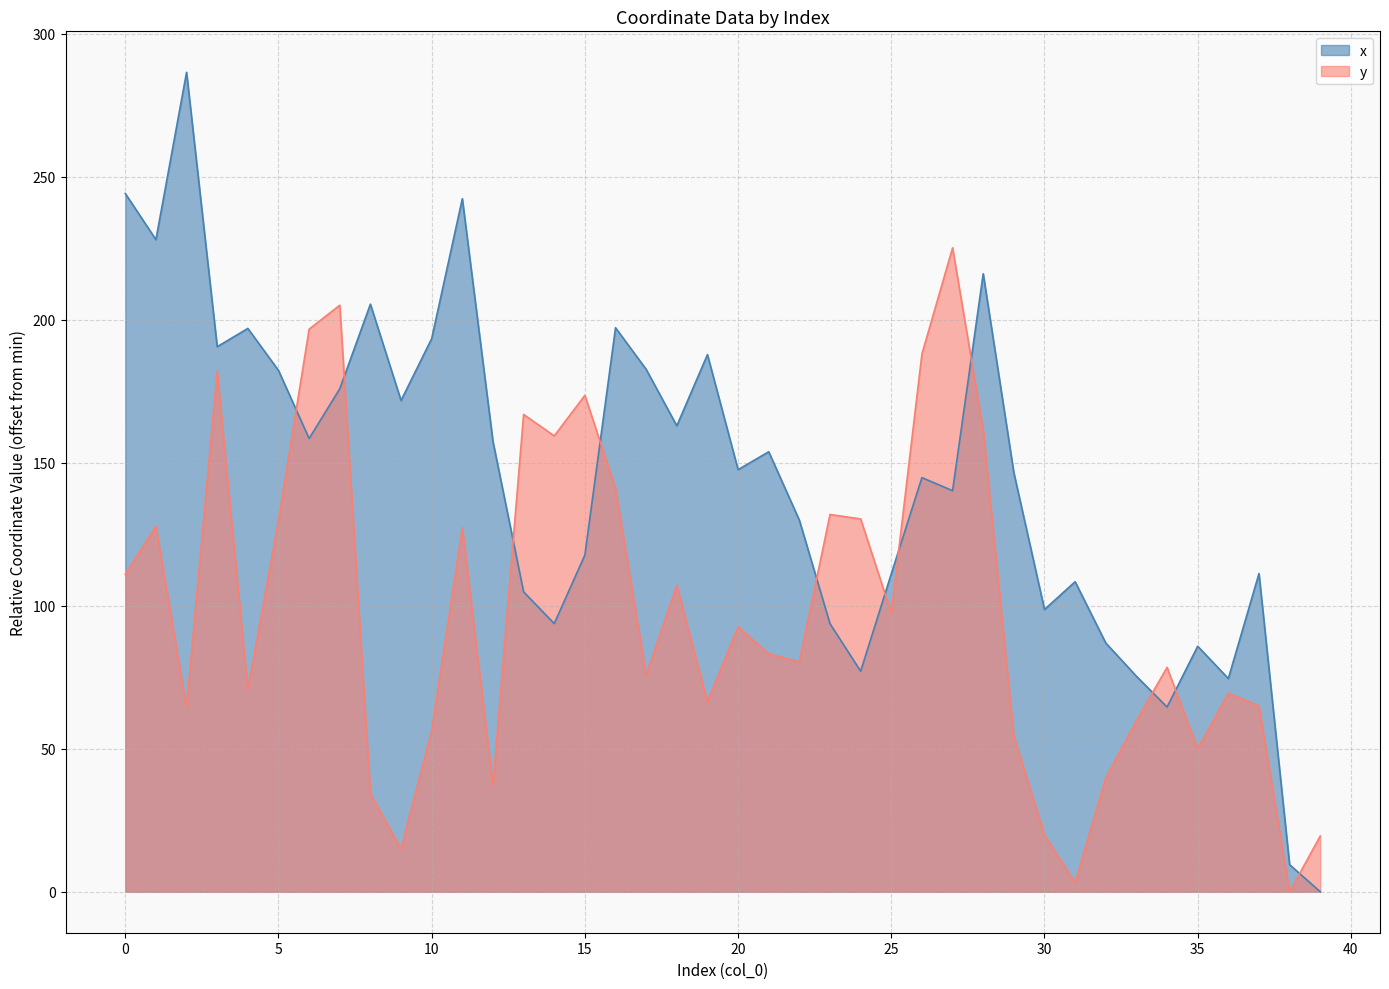

How many interior local peaks does the x series have?

12